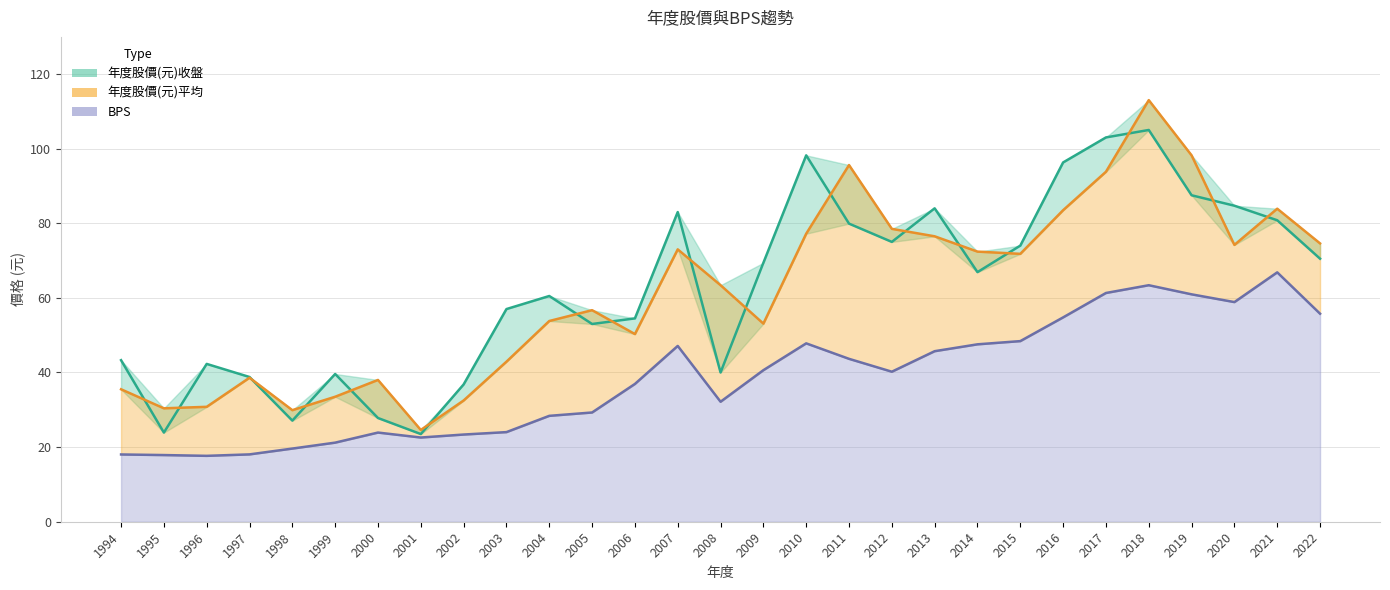

What is the difference between the 年度股價(元)收盤 values at 2000 and 2019?

59.7